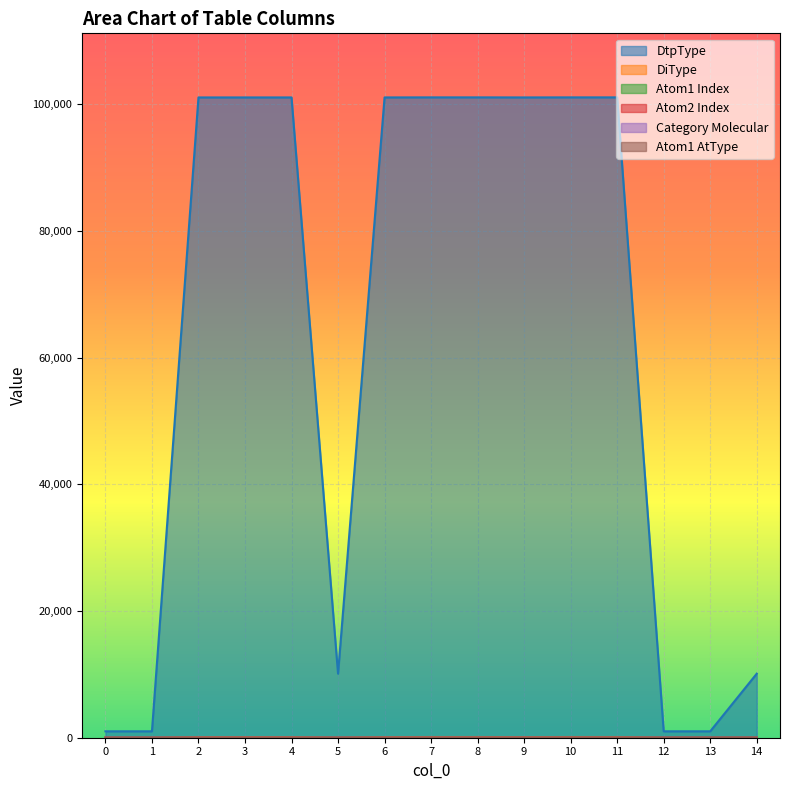

Where do Atom1 Index and Category Molecular first cross each other?

11 and 12